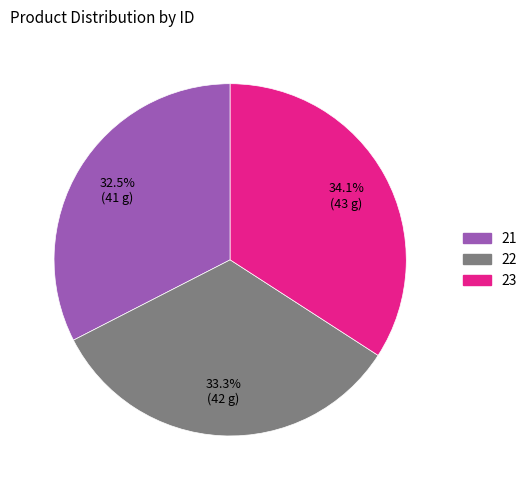

Which has a higher value, 21 or 23?

23